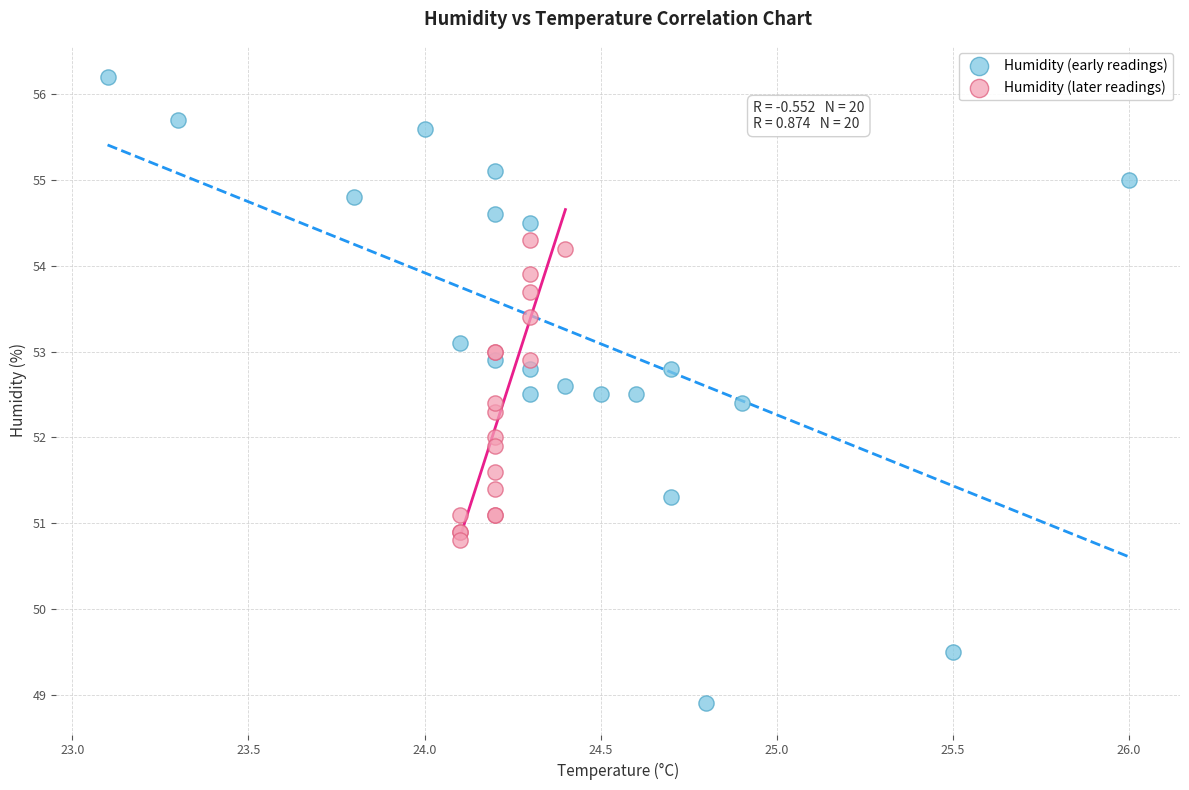

What are all the series names shown in the legend?

Humidity (early readings), Humidity (later readings)